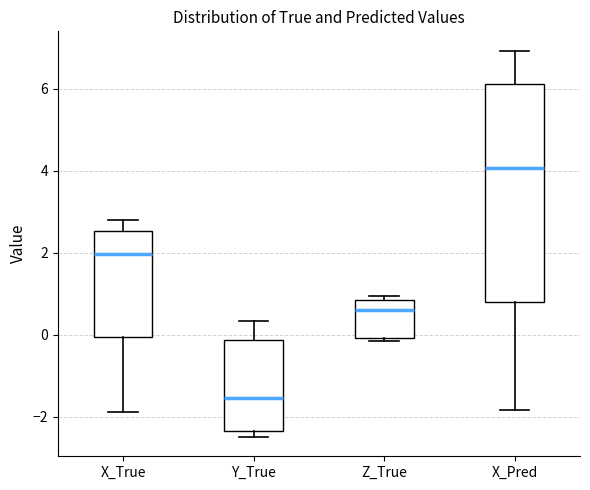

Reading left to right, transcribe this box plot: for each box, give where its median line is, the range the box spans, and where its two whiskers end, as read against the y-axis. The values are not printed on the chart, so give them approximately, as read against the axis.

X_True: median 2.0, box 0.0 to 2.6, whiskers -1.8 to 2.8
Y_True: median -1.6, box -2.4 to -0.2, whiskers -2.4 (just below the box's lower edge) to 0.4
Z_True: median 0.6, box 0.0 to 0.8, whiskers -0.2 to 1.0
X_Pred: median 4.0, box 0.8 to 6.2, whiskers -1.8 to 7.0